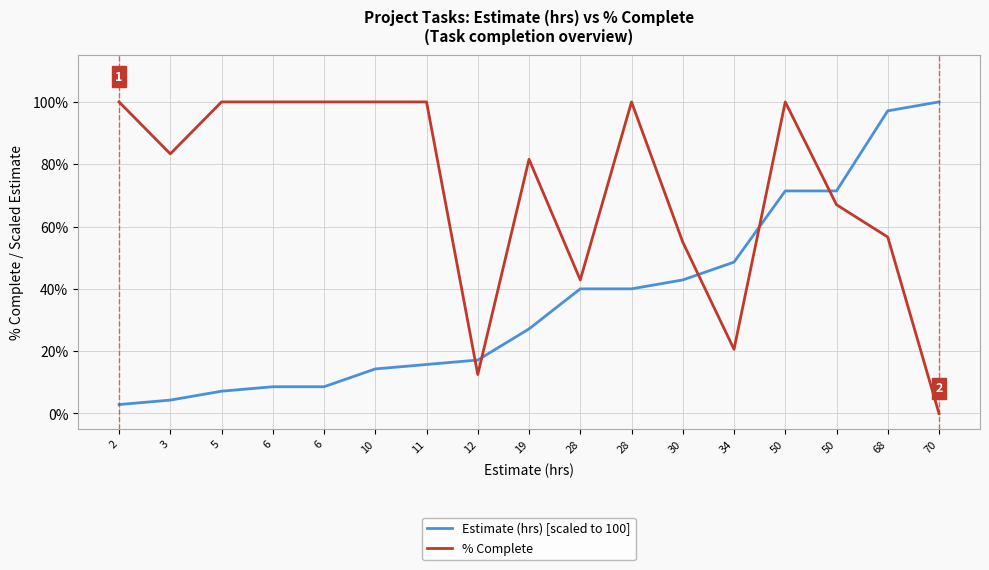

Does the chart have visible grid lines?

Yes